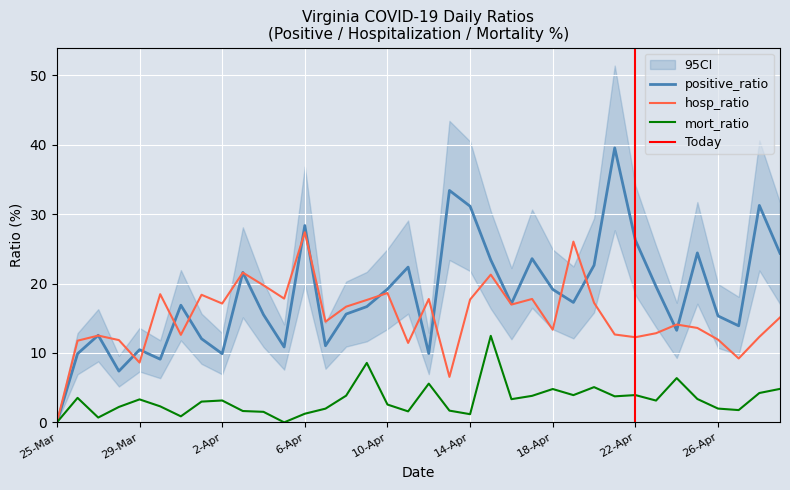

Reading left to right, what are all the values shown in this chart?

positive_ratio: 25-Mar=0.0	26-Mar=9.9	27-Mar=12.5	28-Mar=7.4	29-Mar=10.5	30-Mar=9.1	31-Mar=16.9	1-Apr=12.0	2-Apr=9.9	3-Apr=21.6	4-Apr=15.5	5-Apr=10.9	6-Apr=28.4	7-Apr=11.0	8-Apr=15.6	9-Apr=16.7	10-Apr=19.2	11-Apr=22.4	12-Apr=9.9	13-Apr=33.4	14-Apr=31.1	15-Apr=23.4	16-Apr=17.1	17-Apr=23.6	18-Apr=19.2	19-Apr=17.3	20-Apr=22.6	21-Apr=39.5	22-Apr=26.2	23-Apr=19.6	24-Apr=13.3	25-Apr=24.4	26-Apr=15.3	27-Apr=13.9	28-Apr=31.2	29-Apr=24.4
hosp_ratio: 25-Mar=0.0	26-Mar=11.8	27-Mar=12.5	28-Mar=11.9	29-Mar=8.6	30-Mar=18.5	31-Mar=12.6	1-Apr=18.4	2-Apr=17.1	3-Apr=21.6	4-Apr=19.7	5-Apr=17.8	6-Apr=27.4	7-Apr=14.5	8-Apr=16.7	9-Apr=17.6	10-Apr=18.6	11-Apr=11.4	12-Apr=17.8	13-Apr=6.6	14-Apr=17.7	15-Apr=21.3	16-Apr=17.0	17-Apr=17.8	18-Apr=13.3	19-Apr=26.0	20-Apr=17.2	21-Apr=12.7	22-Apr=12.3	23-Apr=12.8	24-Apr=14.1	25-Apr=13.6	26-Apr=11.9	27-Apr=9.2	28-Apr=12.3	29-Apr=15.1
mort_ratio: 25-Mar=0.0	26-Mar=3.5	27-Mar=0.7	28-Mar=2.2	29-Mar=3.3	30-Mar=2.3	31-Mar=0.9	1-Apr=3.0	2-Apr=3.2	3-Apr=1.6	4-Apr=1.5	5-Apr=0.0	6-Apr=1.2	7-Apr=2.0	8-Apr=3.8	9-Apr=8.6	10-Apr=2.6	11-Apr=1.6	12-Apr=5.6	13-Apr=1.7	14-Apr=1.2	15-Apr=12.5	16-Apr=3.3	17-Apr=3.8	18-Apr=4.8	19-Apr=3.9	20-Apr=5.1	21-Apr=3.8	22-Apr=3.9	23-Apr=3.1	24-Apr=6.4	25-Apr=3.4	26-Apr=2.0	27-Apr=1.8	28-Apr=4.2	29-Apr=4.8